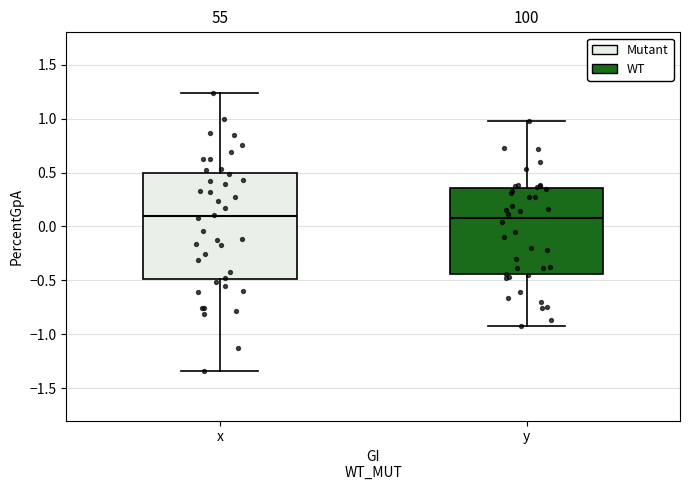

Where does the upper whisker of the box for y end on the y-axis? The values are not printed on the chart, so give them approximately, as read against the axis.

0.95